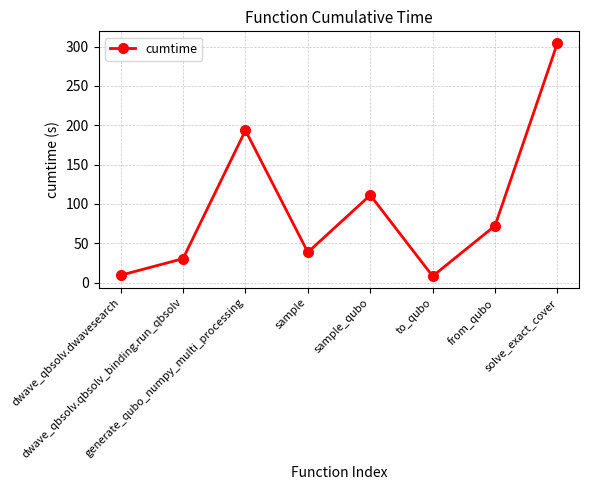

What is the smallest value displayed?

8.1